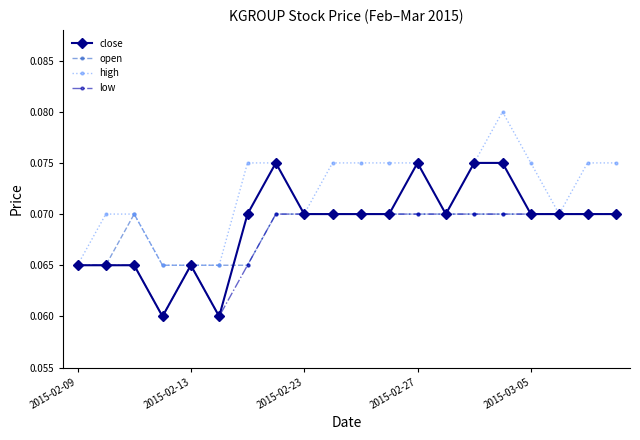

How many close values are between 0 and 1?

20